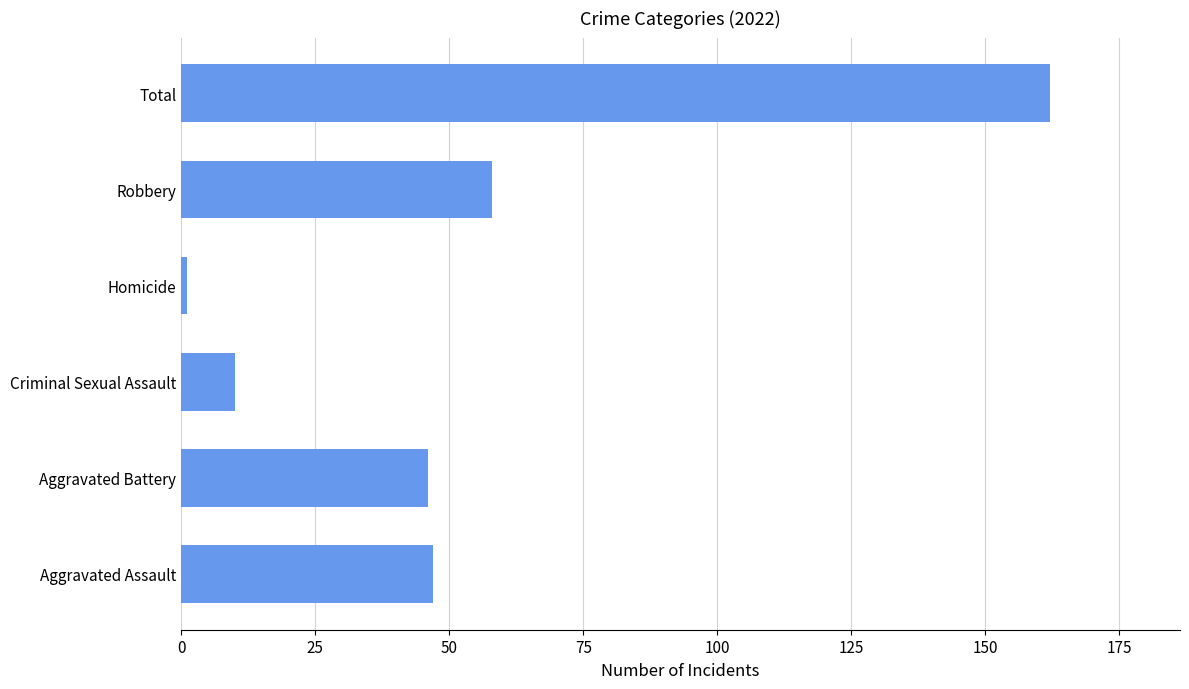

Which has a higher value, Robbery or Aggravated Assault?

Robbery